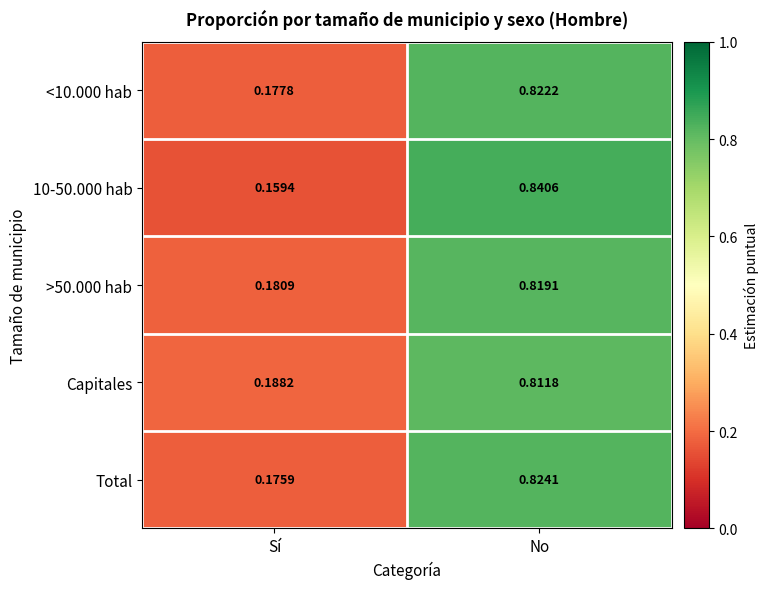

List the series in order of their peak value, lowest first.

Capitales, >50.000 hab, <10.000 hab, Total, 10-50.000 hab